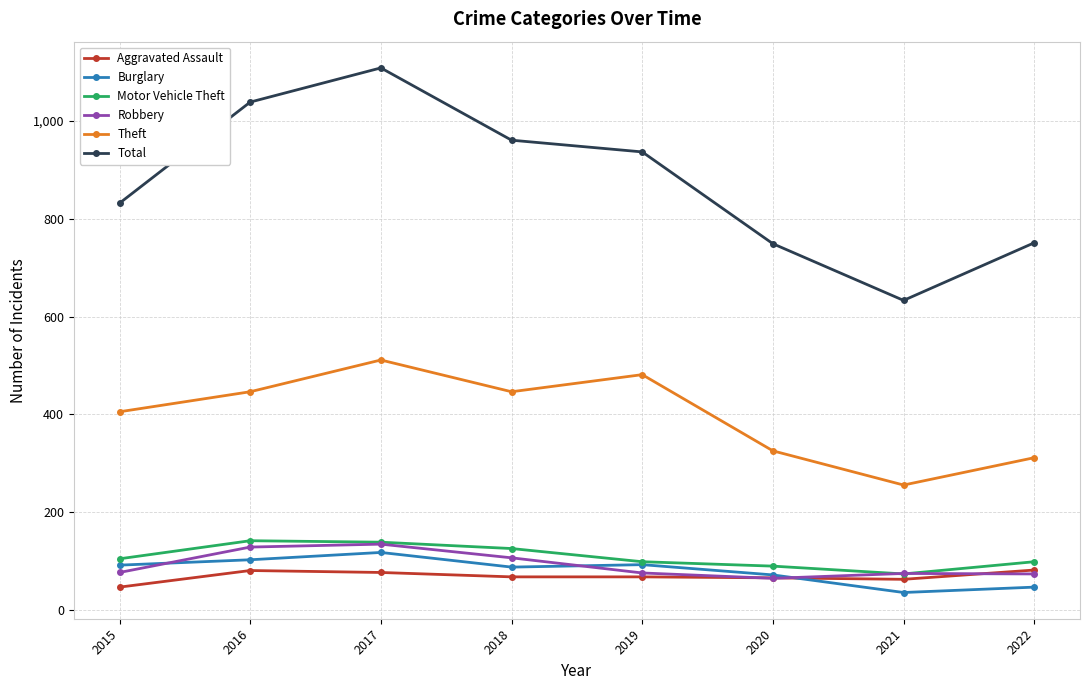

Which series has the largest total across all categories?

Total